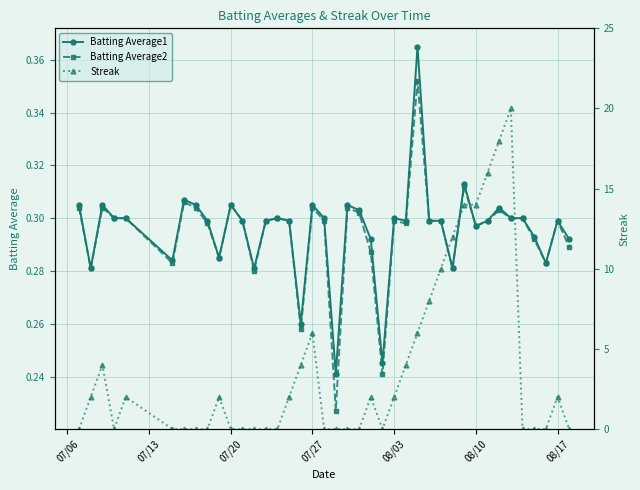

Count the Batting Average2 values in the range 0 to 1.

40